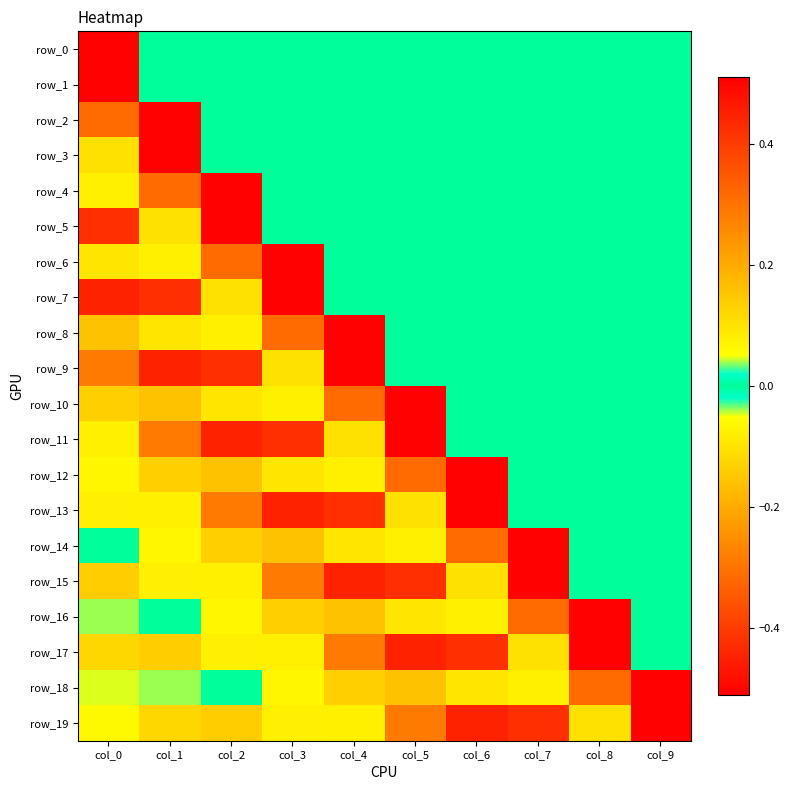

At which label is row_4 closest to 0?

col_3